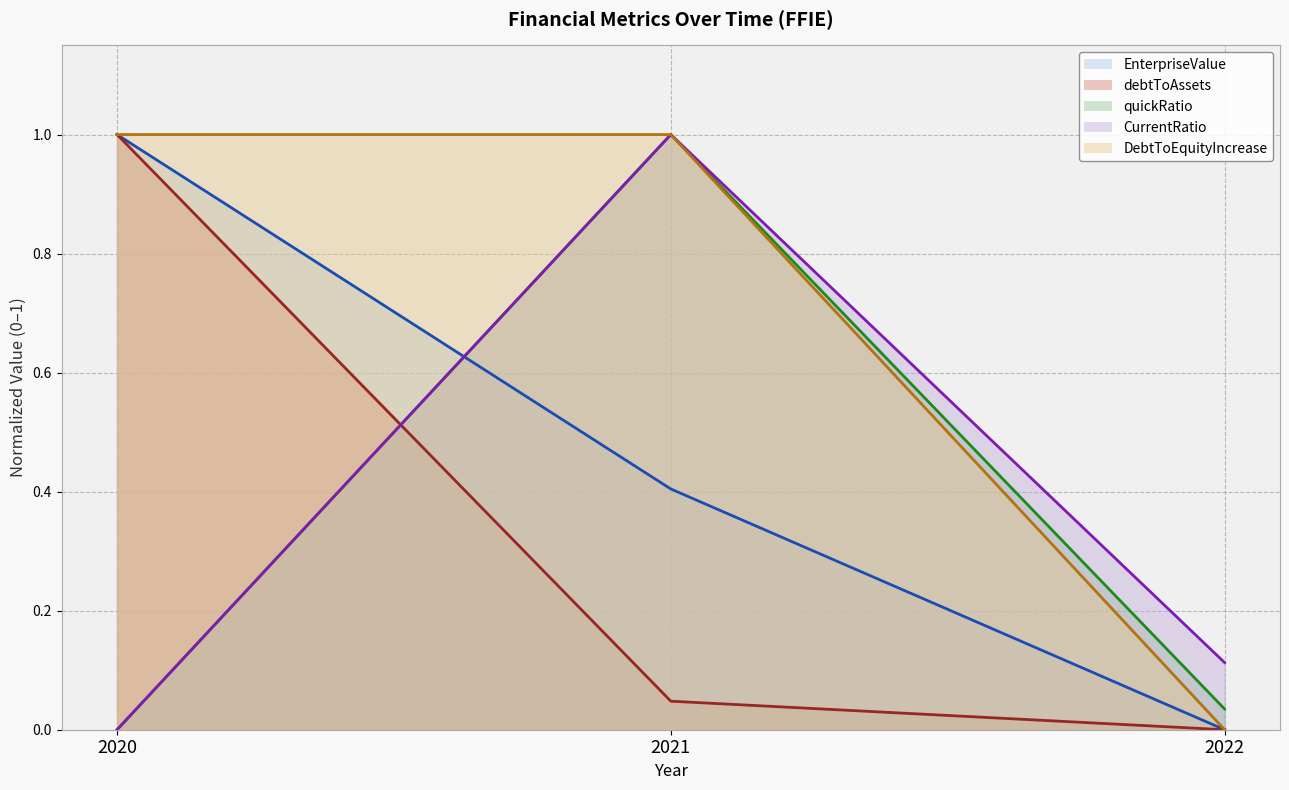

Which category has the highest value in the EnterpriseValue series?

2020